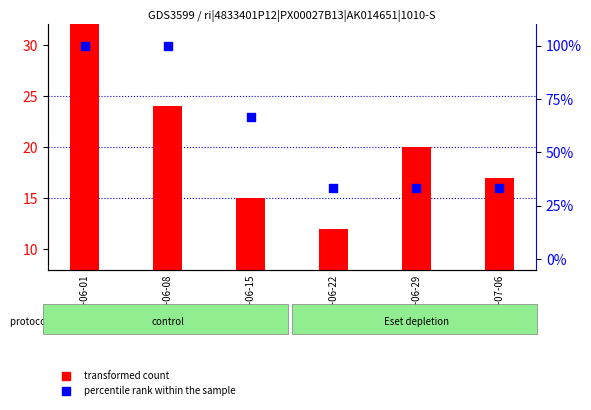

Which series has the largest total across all categories?

percentile rank within the sample